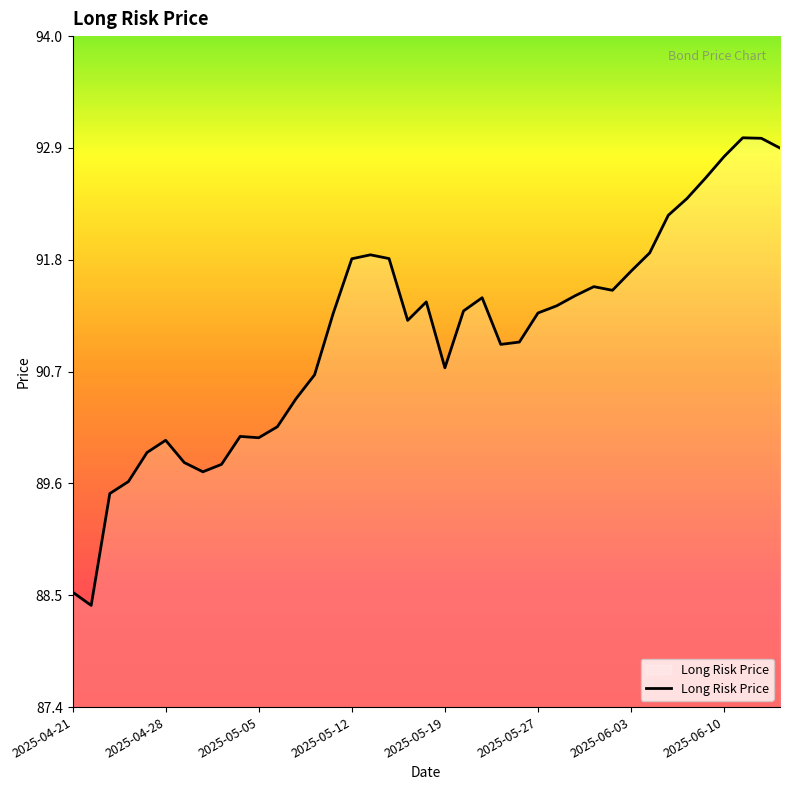

What is the smallest value displayed?

88.4